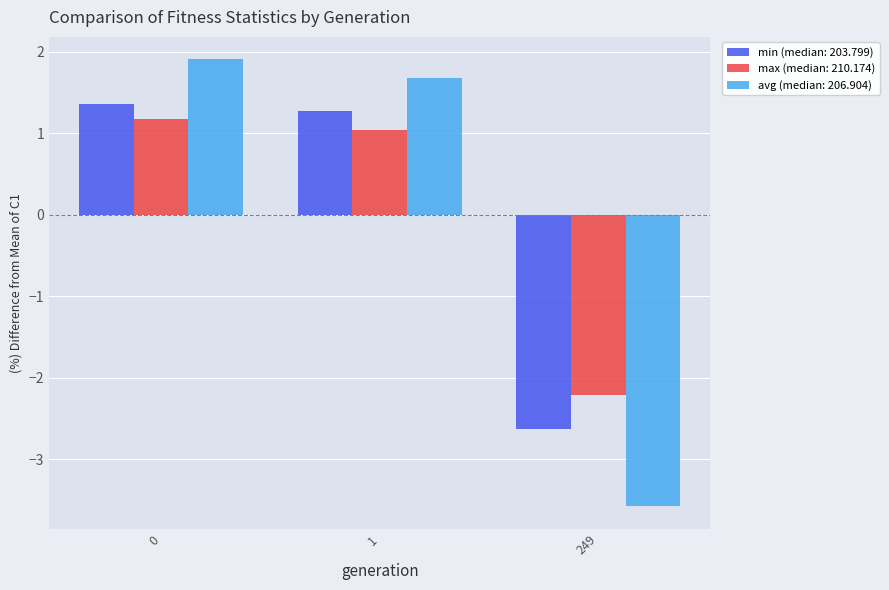

How many categories are shown in the chart?

3